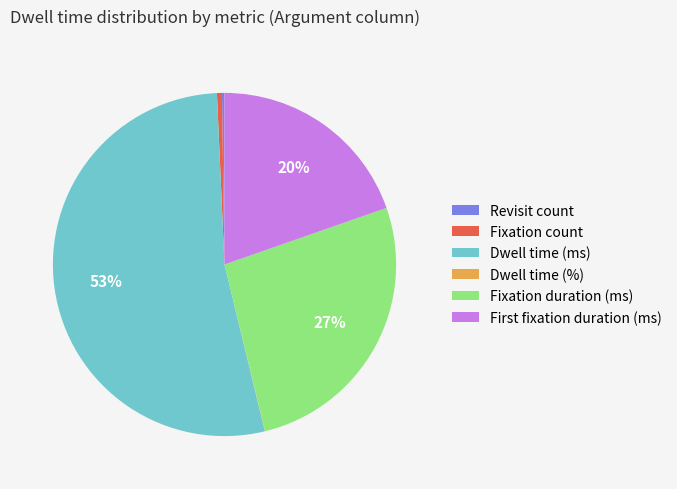

What is the majority slice?

Dwell time (ms)